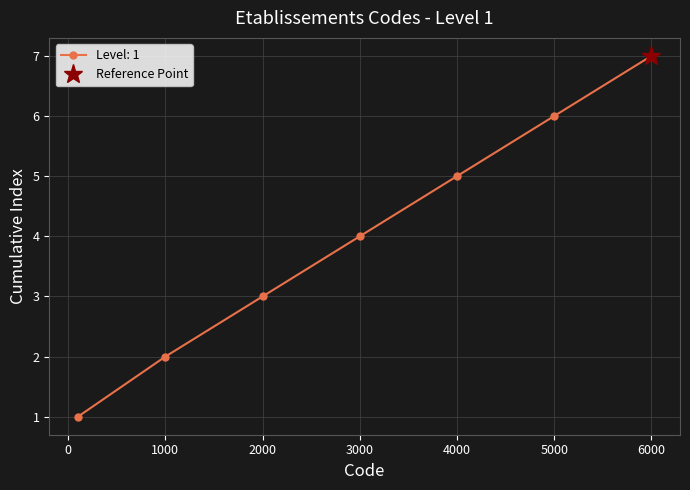

What is the minimum value shown in the chart?

1